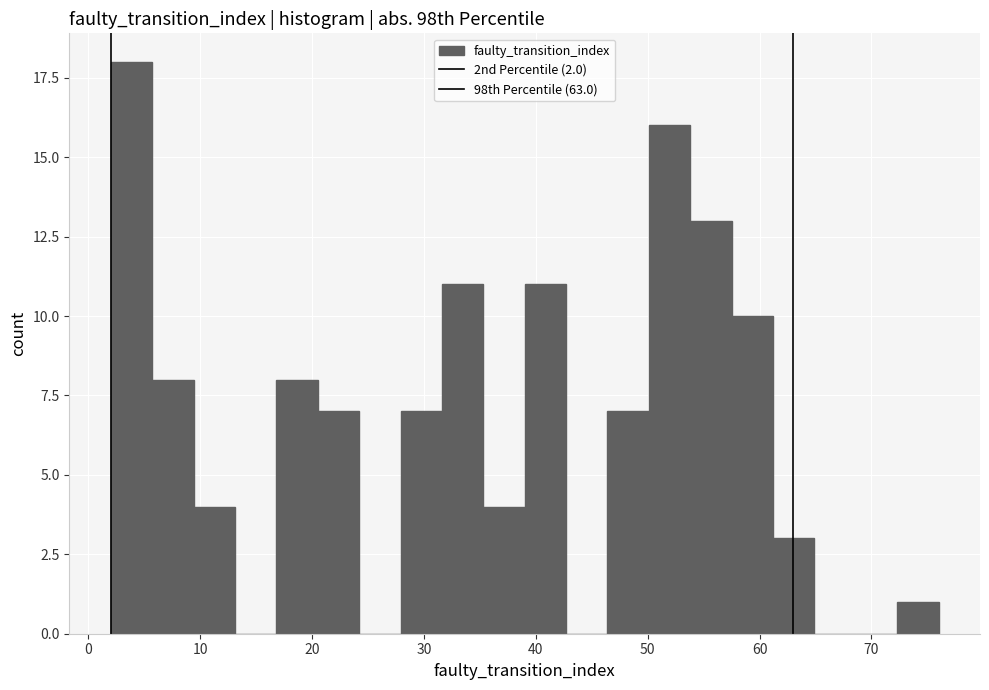

Read against the x-axis, roughly where is the centre of the tallest bar?

4